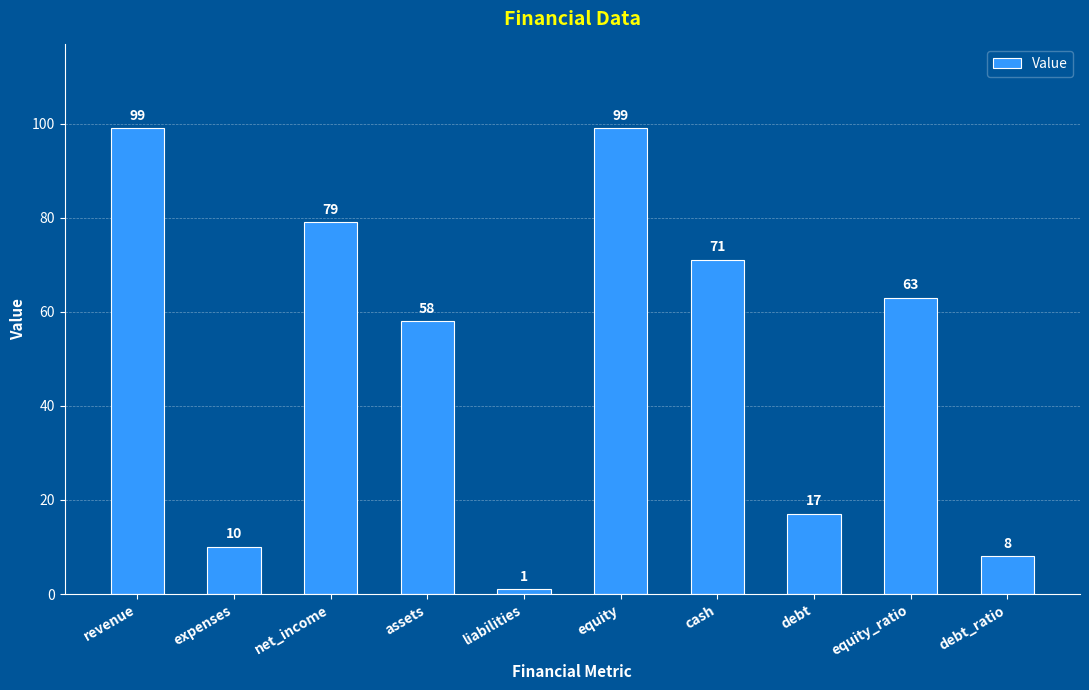

What is the smallest value displayed?

1